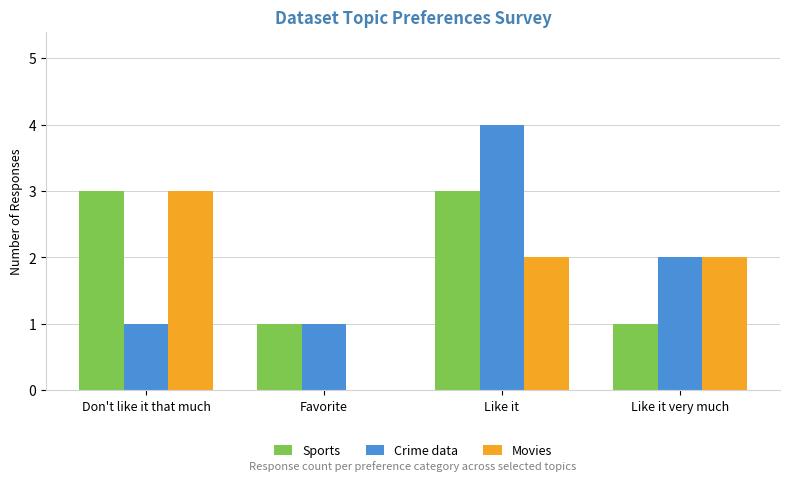

Reading right to left, what are all the values shown in this chart?

Sports: 1	3	1	3
Crime data: 2	4	1	1
Movies: 2	2	0	3